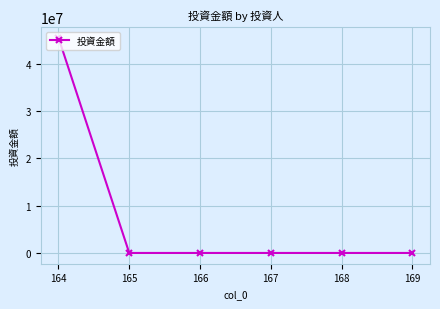

Count the number of values greater than 100.

1